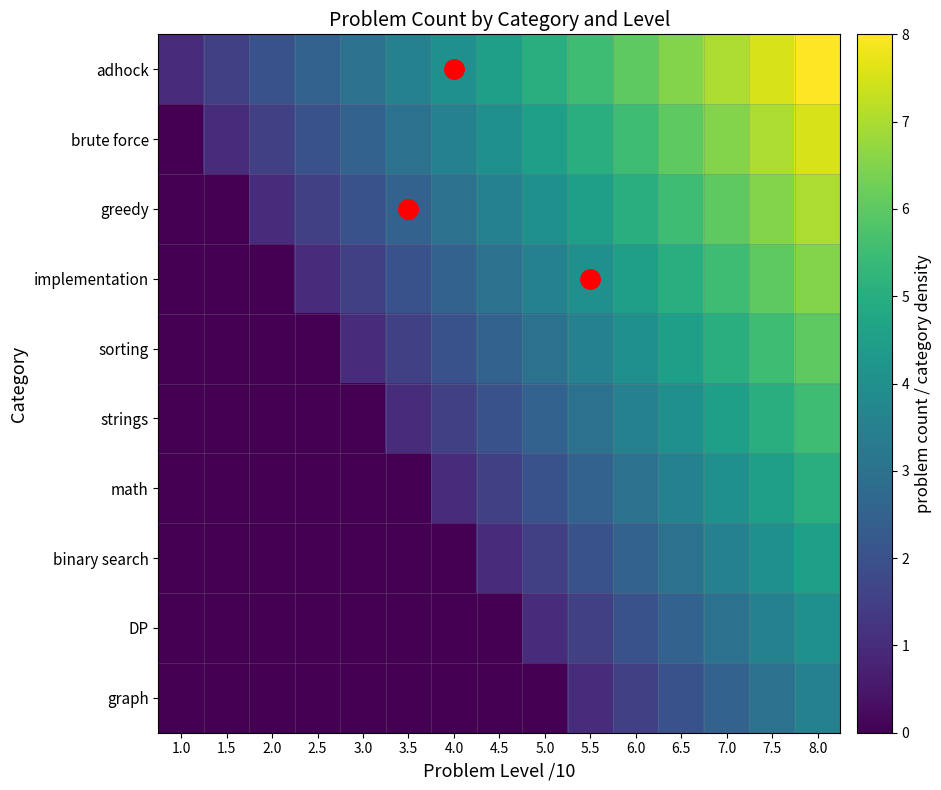

List the series in order of their peak value, highest first.

adhock, brute force, greedy, implementation, sorting, strings, math, binary search, DP, graph